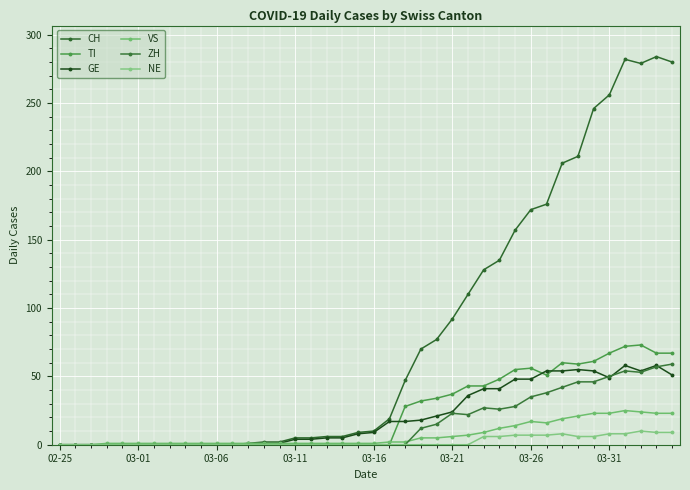

True or false: ZH and CH intersect in this chart.

False